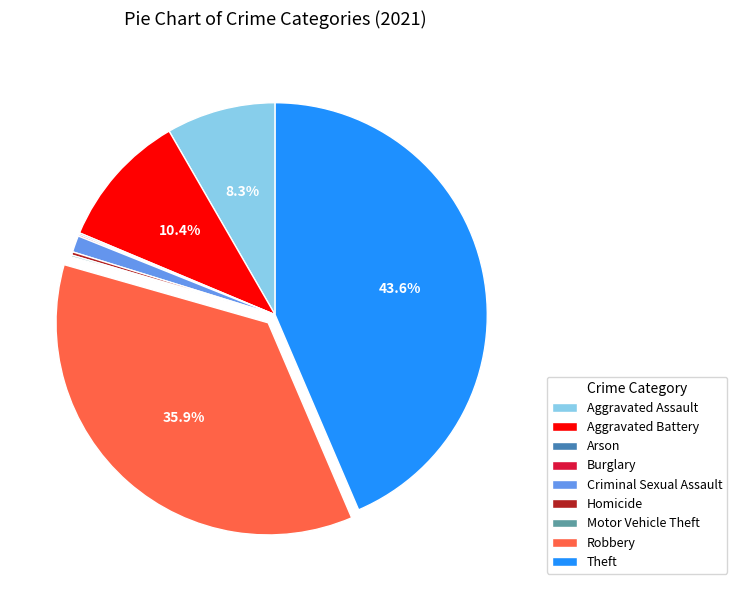

Is the sum of Theft and Criminal Sexual Assault greater than half?

No